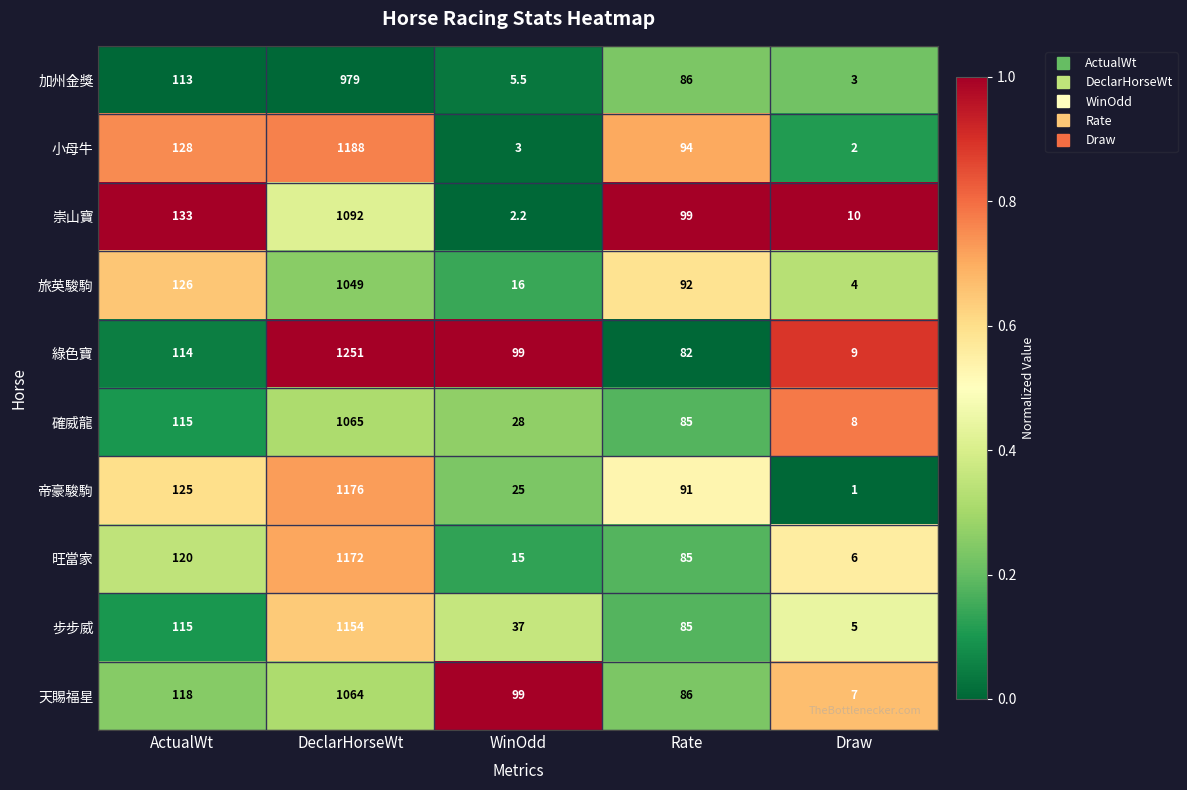

List the labels in order of 加州金獎 value, smallest first.

Draw, WinOdd, Rate, ActualWt, DeclarHorseWt